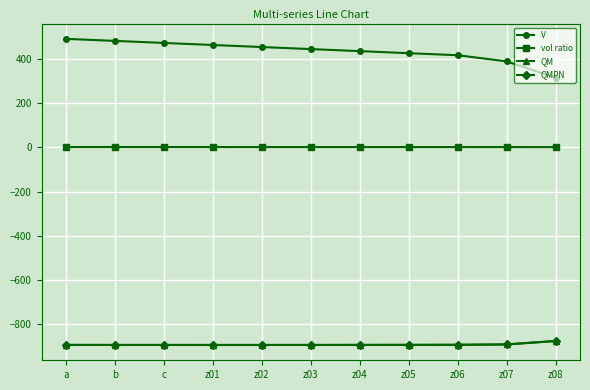

Is this an area chart (filled region under the line)?

No